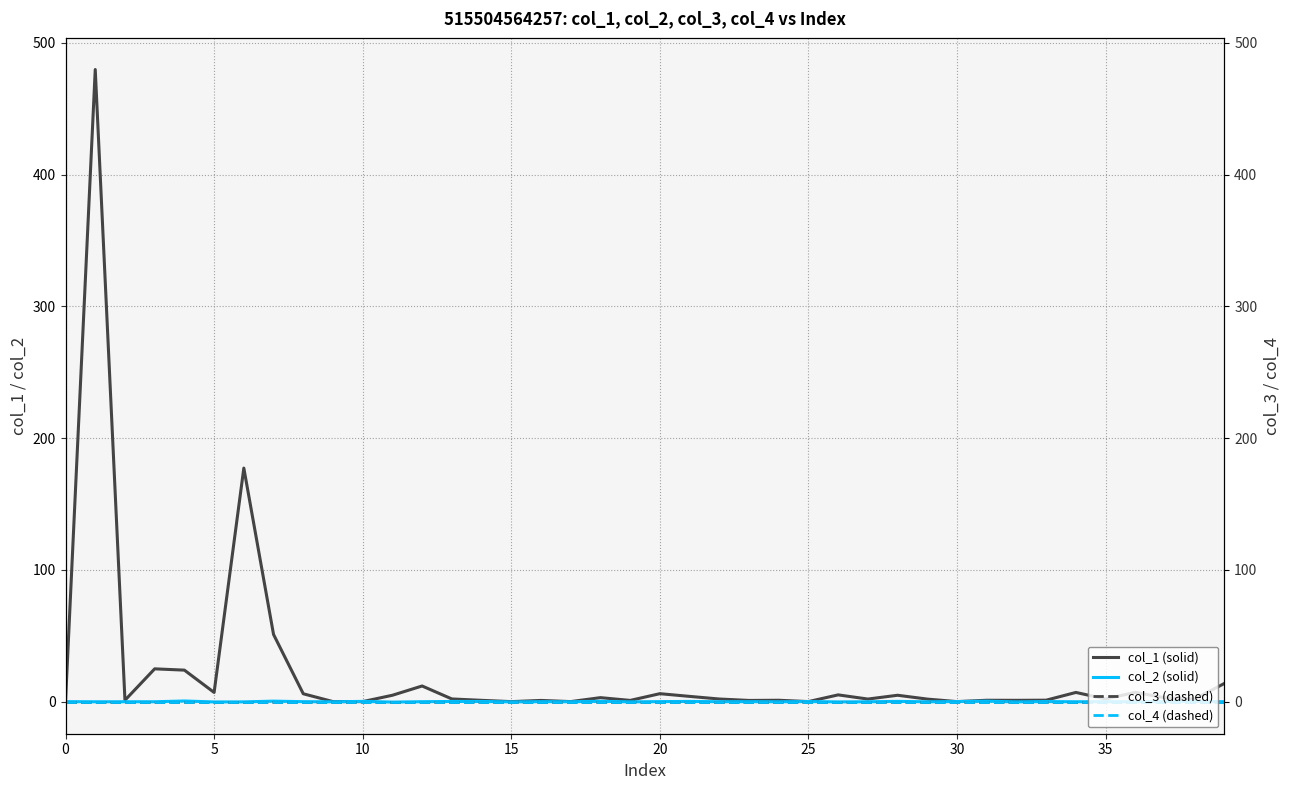

Count the number of categories in the chart.

40